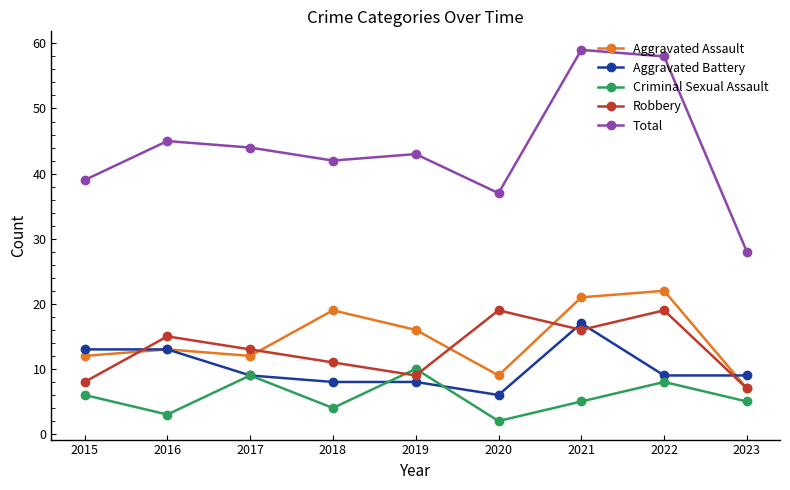

Which category has the lowest value in the Aggravated Assault series?

2023